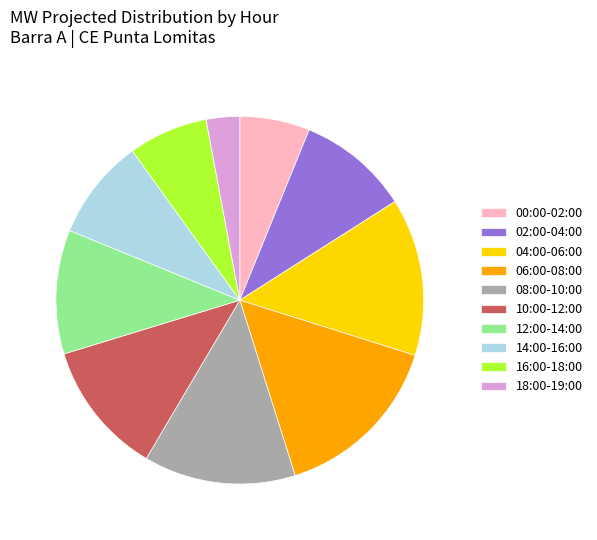

Between 10:00-12:00 and 00:00-02:00, which is larger?

10:00-12:00